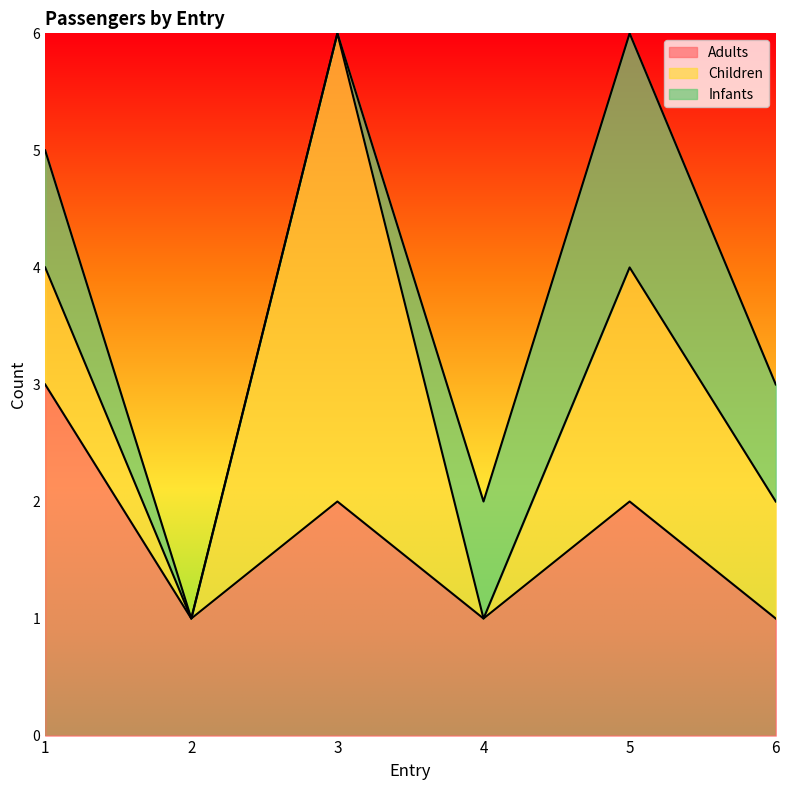

Reading left to right, what are all the values shown in this chart?

Adults: 3	1	2	1	2	1
Children: 1	0	4	0	2	1
Infants: 1	0	0	1	2	1